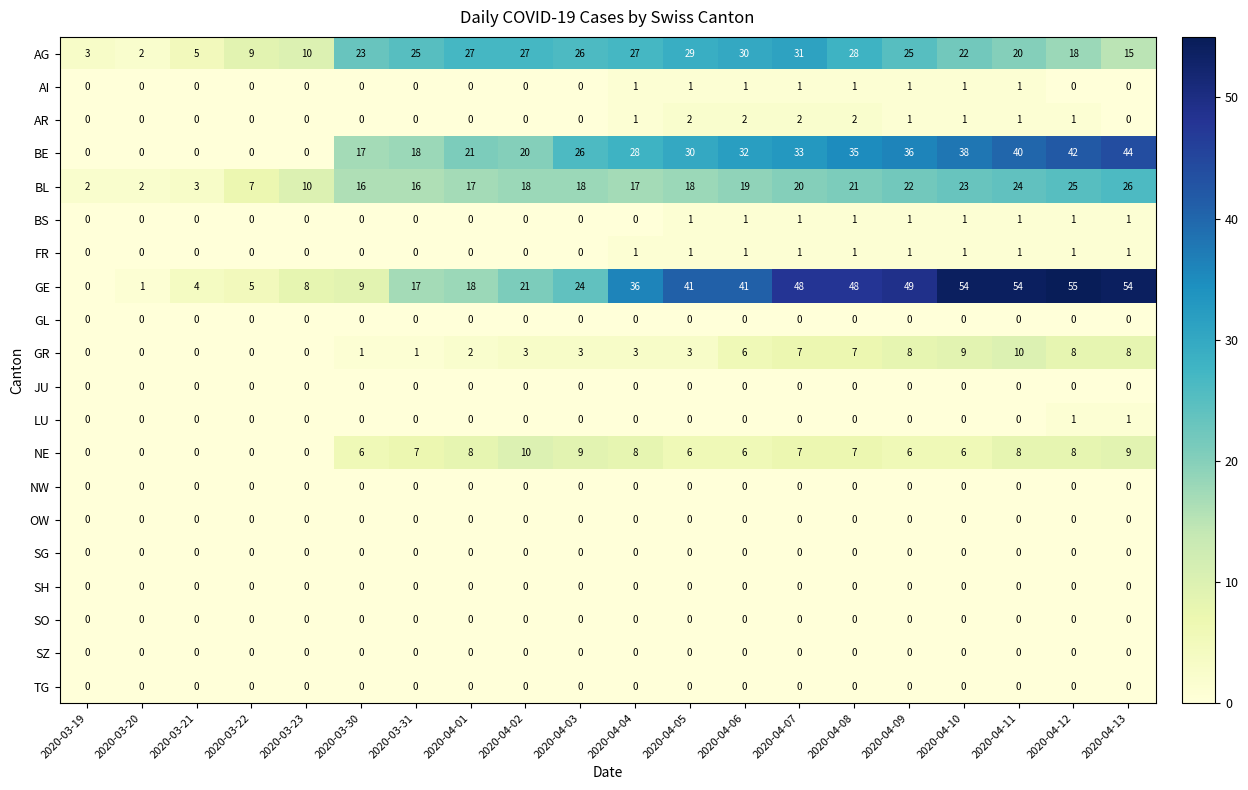

What is the difference between the BE values at 2020-03-19 and 2020-04-03?

26